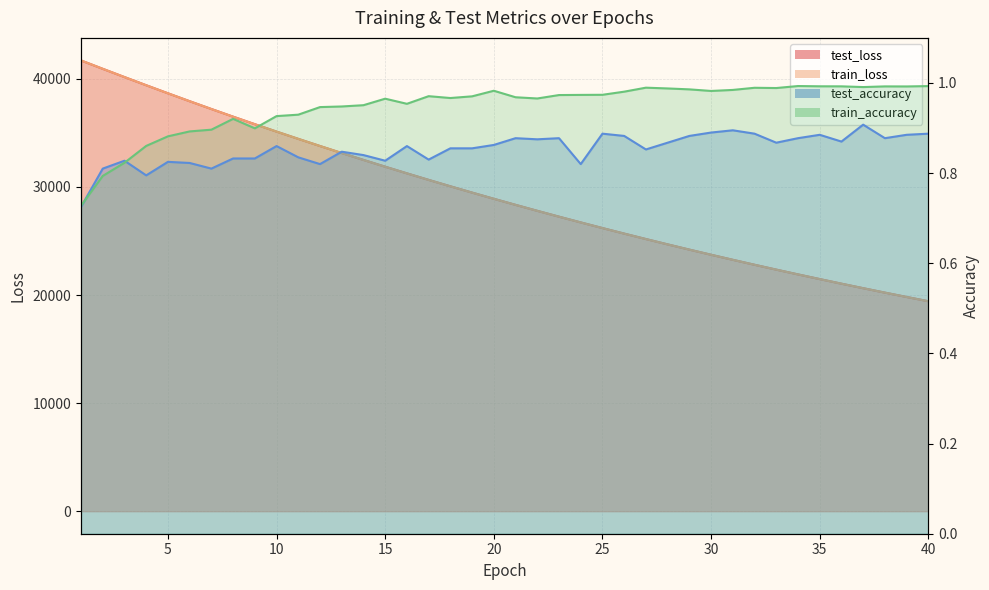

Between 38 and 32, which is larger?

32